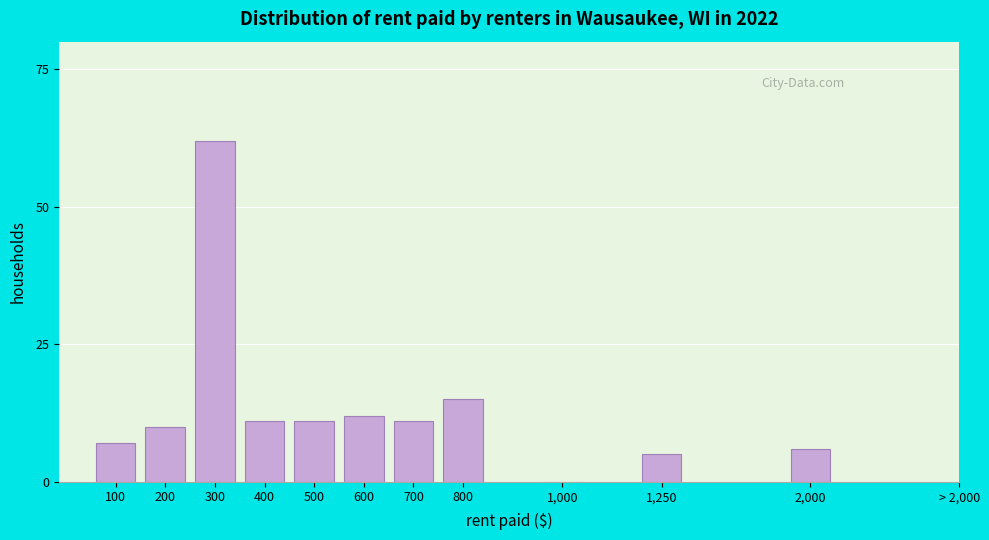

Reading left to right, what are all the values shown in this chart?

100=7	200=10	300=62	400=11	500=11	600=12	700=11	800=15	1,000=0	1,250=5	2,000=6